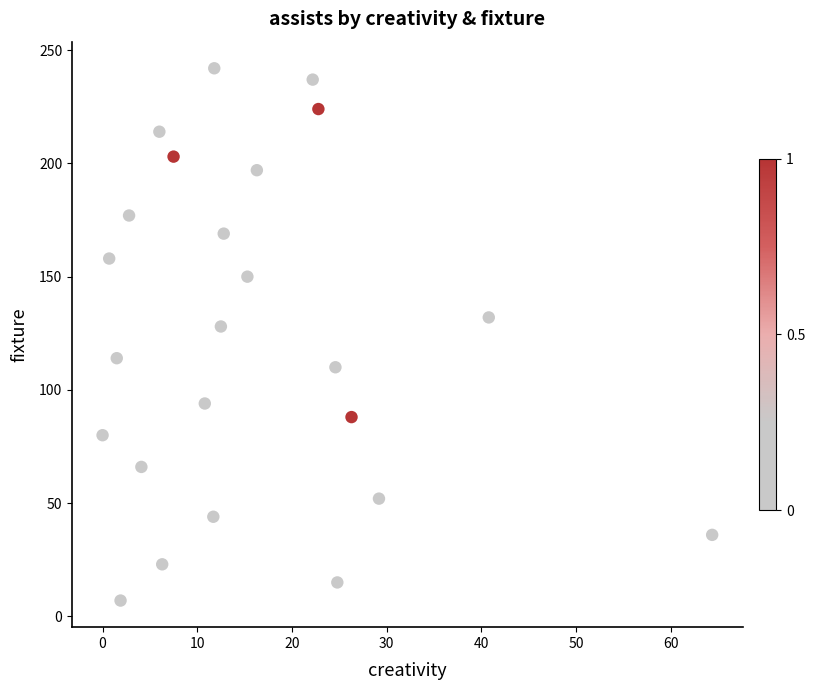

What Y value in the scatter plot is closest to 124?

128